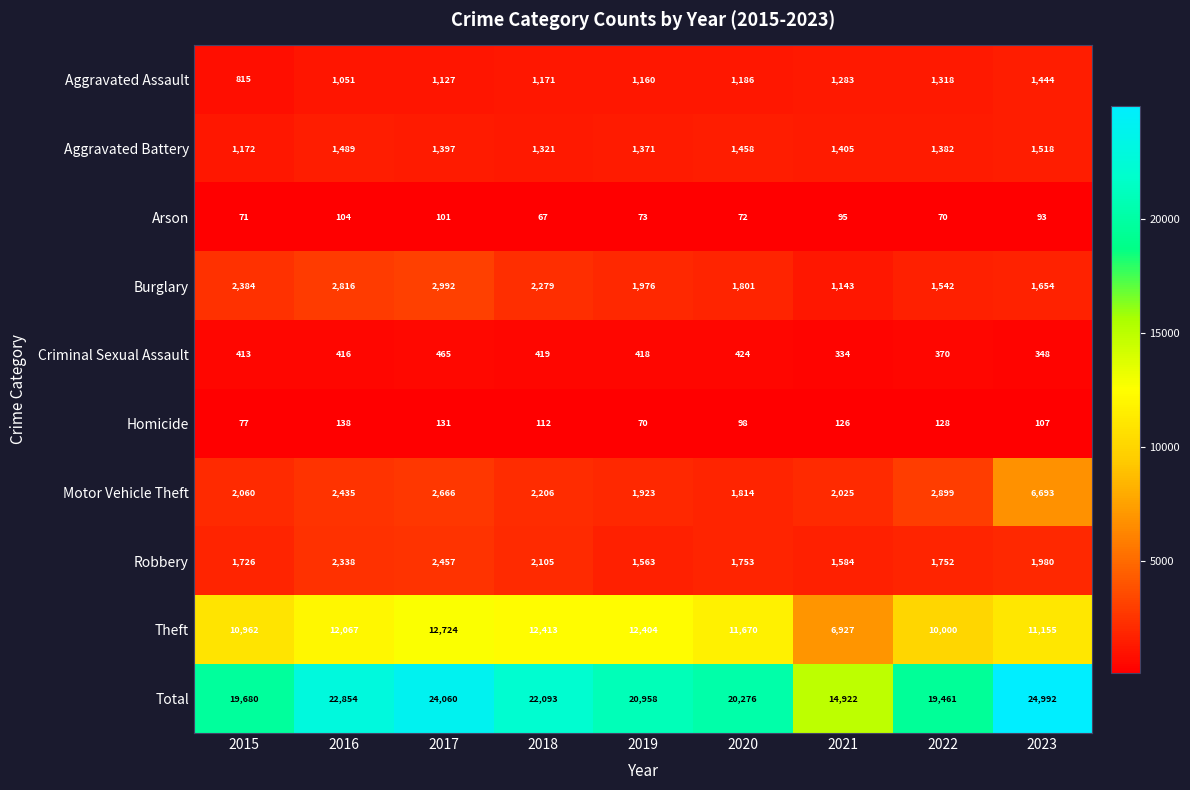

Rank the series by their maximum value, from lowest to highest.

Arson, Homicide, Criminal Sexual Assault, Aggravated Assault, Aggravated Battery, Robbery, Burglary, Motor Vehicle Theft, Theft, Total